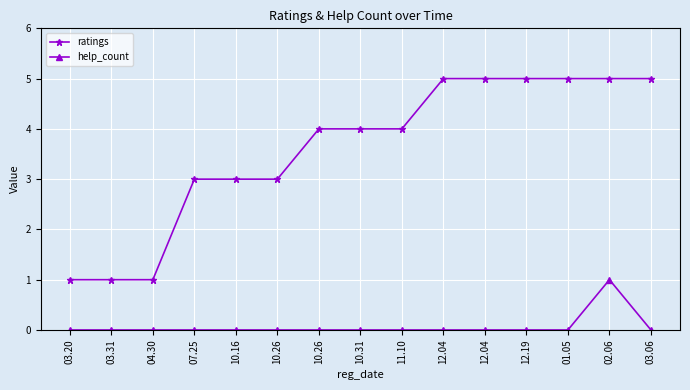

How many lines are shown in the chart?

2